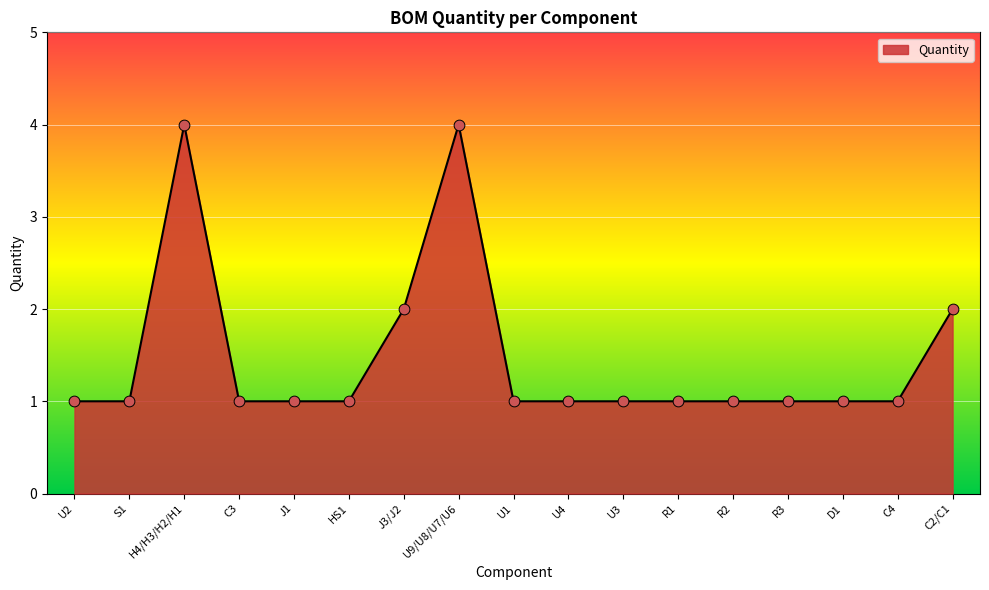

What is the ratio of the value at J1 to the value at C3?

1.0